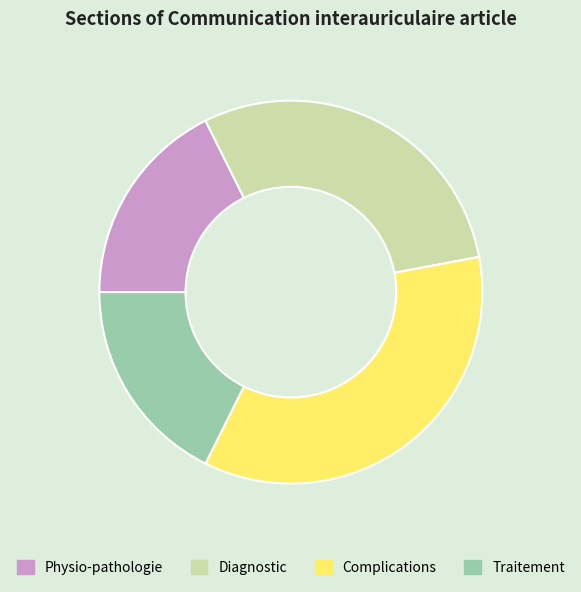

Is there any slice that represents more than half of the pie?

No